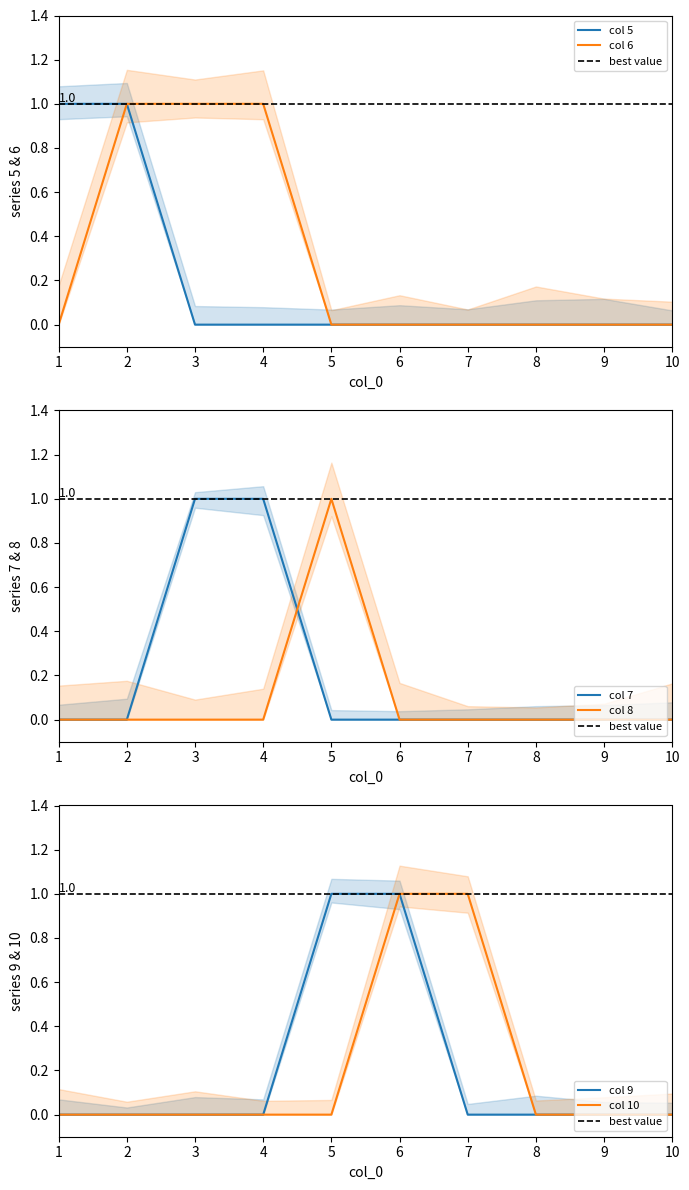

Which category has the highest value across all series?

1